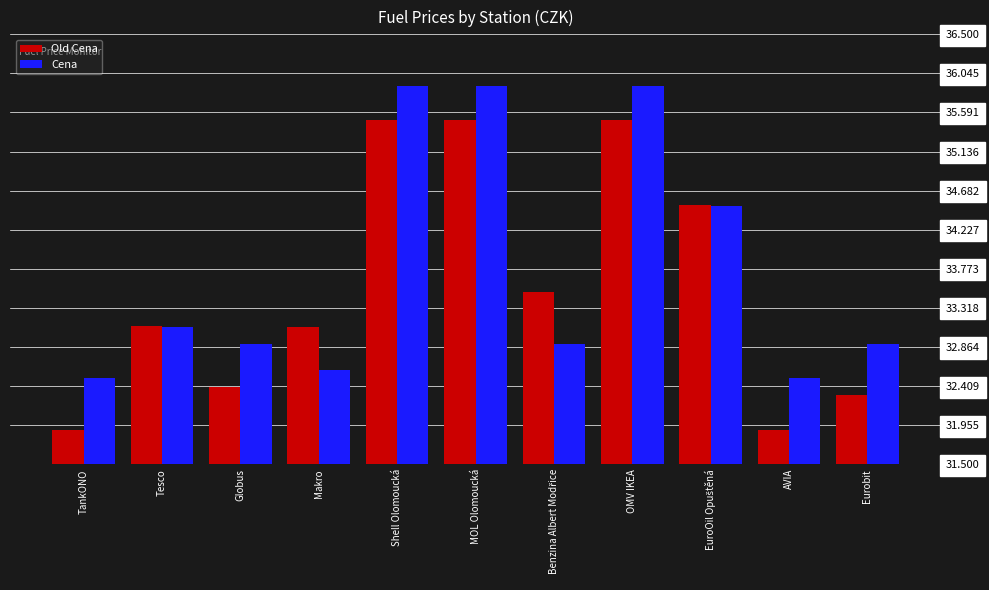

What is the total value across all series at Tesco?

66.2